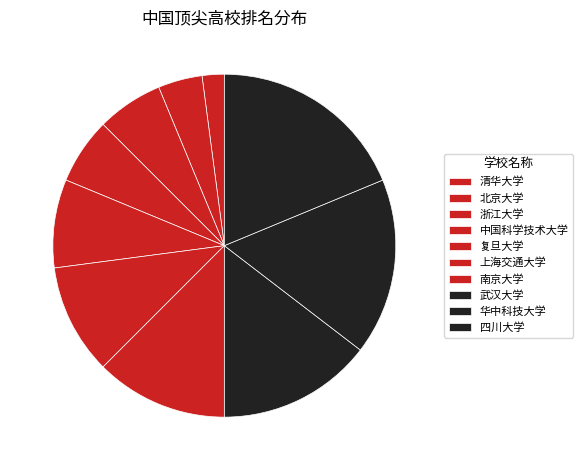

To the nearest percent, what is the average slice percentage?

10%